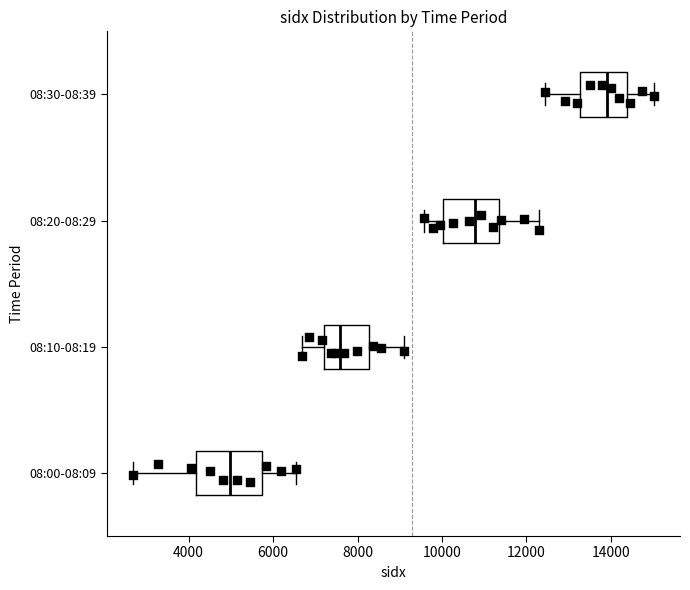

Reading bottom to top, transcribe this box plot: for each box, give where its median line is, the range the box spans, and where its two whiskers end, as read against the x-axis. The values are not printed on the chart, so give them approximately, as read against the axis.

08:00-08:09: median 5000, box 4200 to 5800, whiskers 2600 to 6600
08:10-08:19: median 7600, box 7200 to 8200, whiskers 6600 to 9000
08:20-08:29: median 10800, box 10000 to 11400, whiskers 9600 to 12400
08:30-08:39: median 13800, box 13200 to 14400, whiskers 12400 to 15000